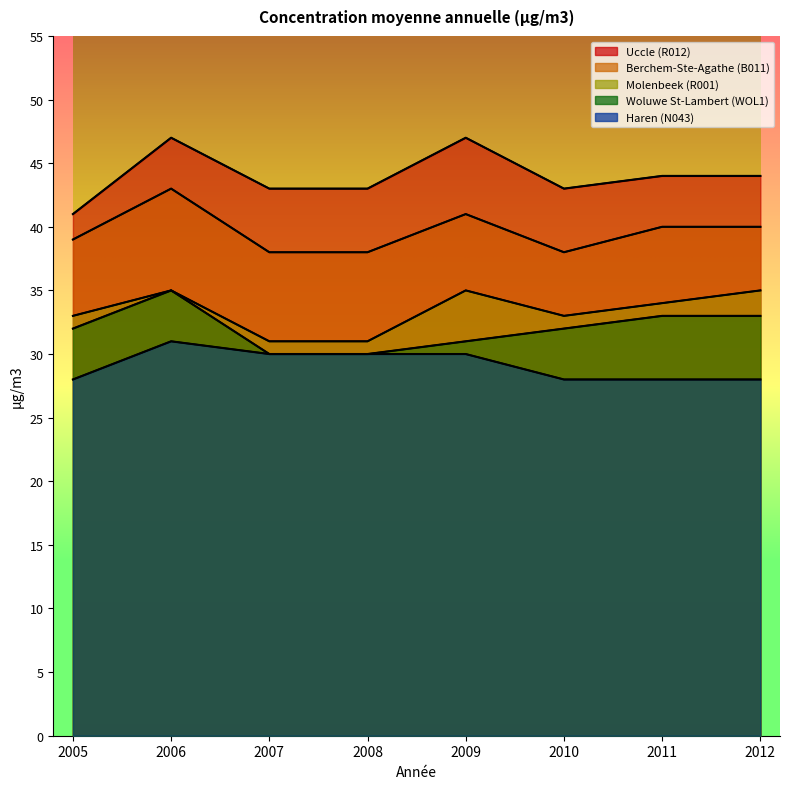

How many categories are shown in the chart?

8